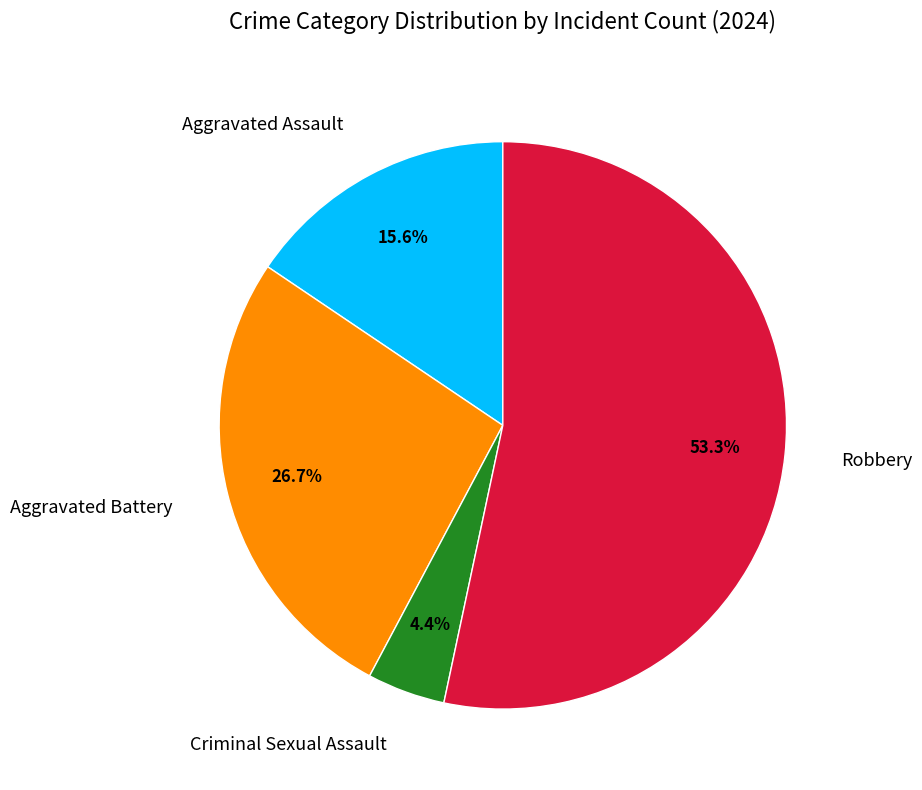

Is it true that Criminal Sexual Assault is 4% of the pie?

True